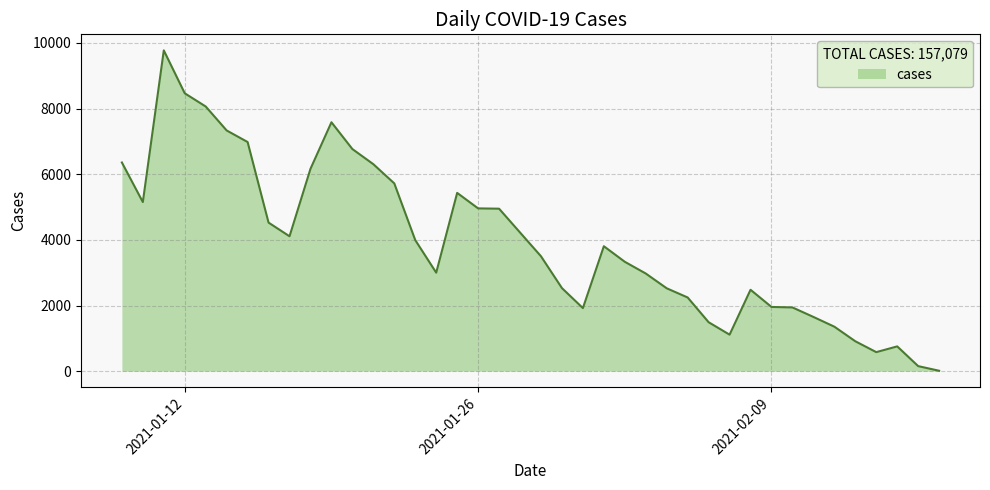

What is the maximum value shown in the chart?

9770